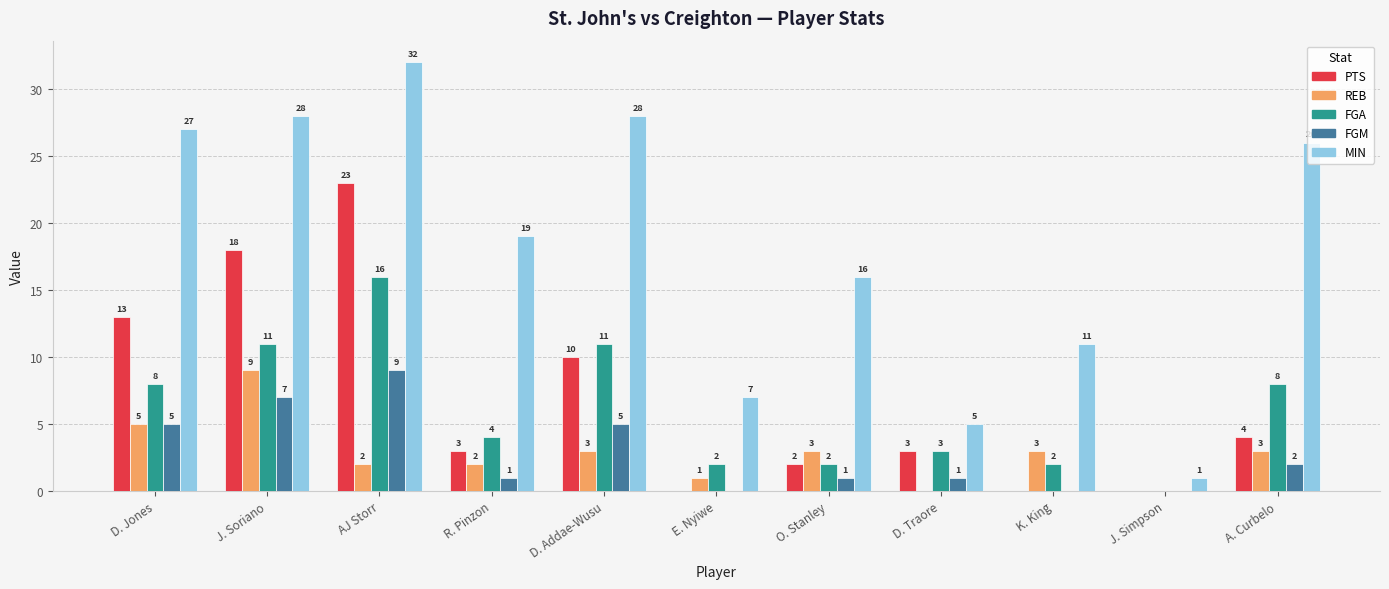

Which category has the highest value across all series?

AJ Storr